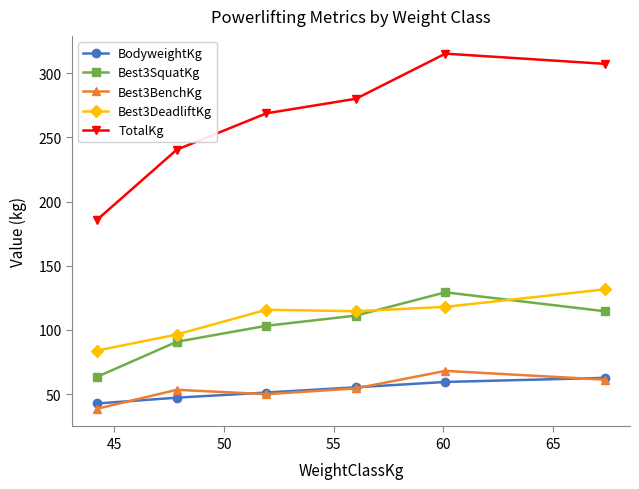

What is the smallest value displayed?

38.6